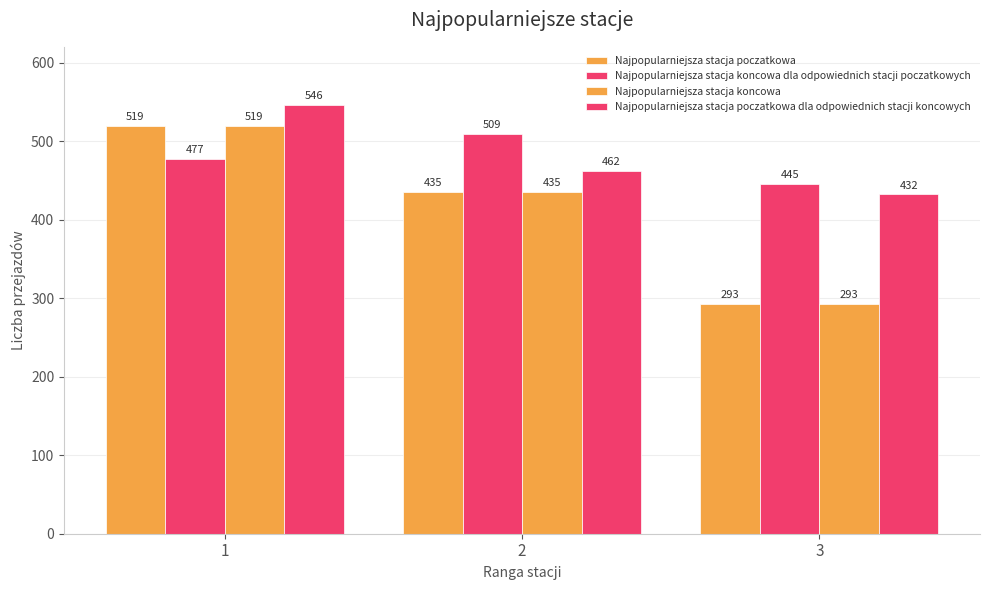

What is the maximum value for Najpopularniejsza stacja koncowa?

519